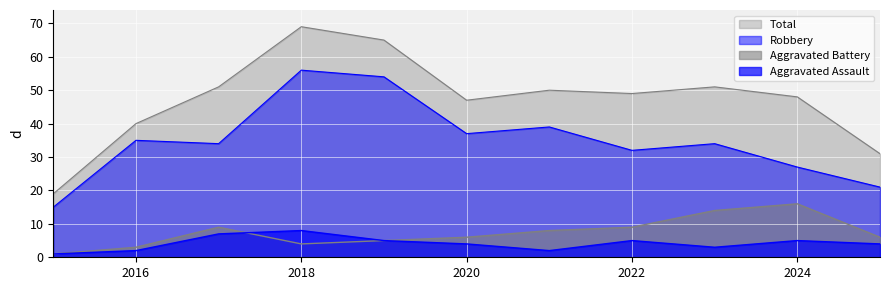

At which label does Robbery reach its peak?

2018